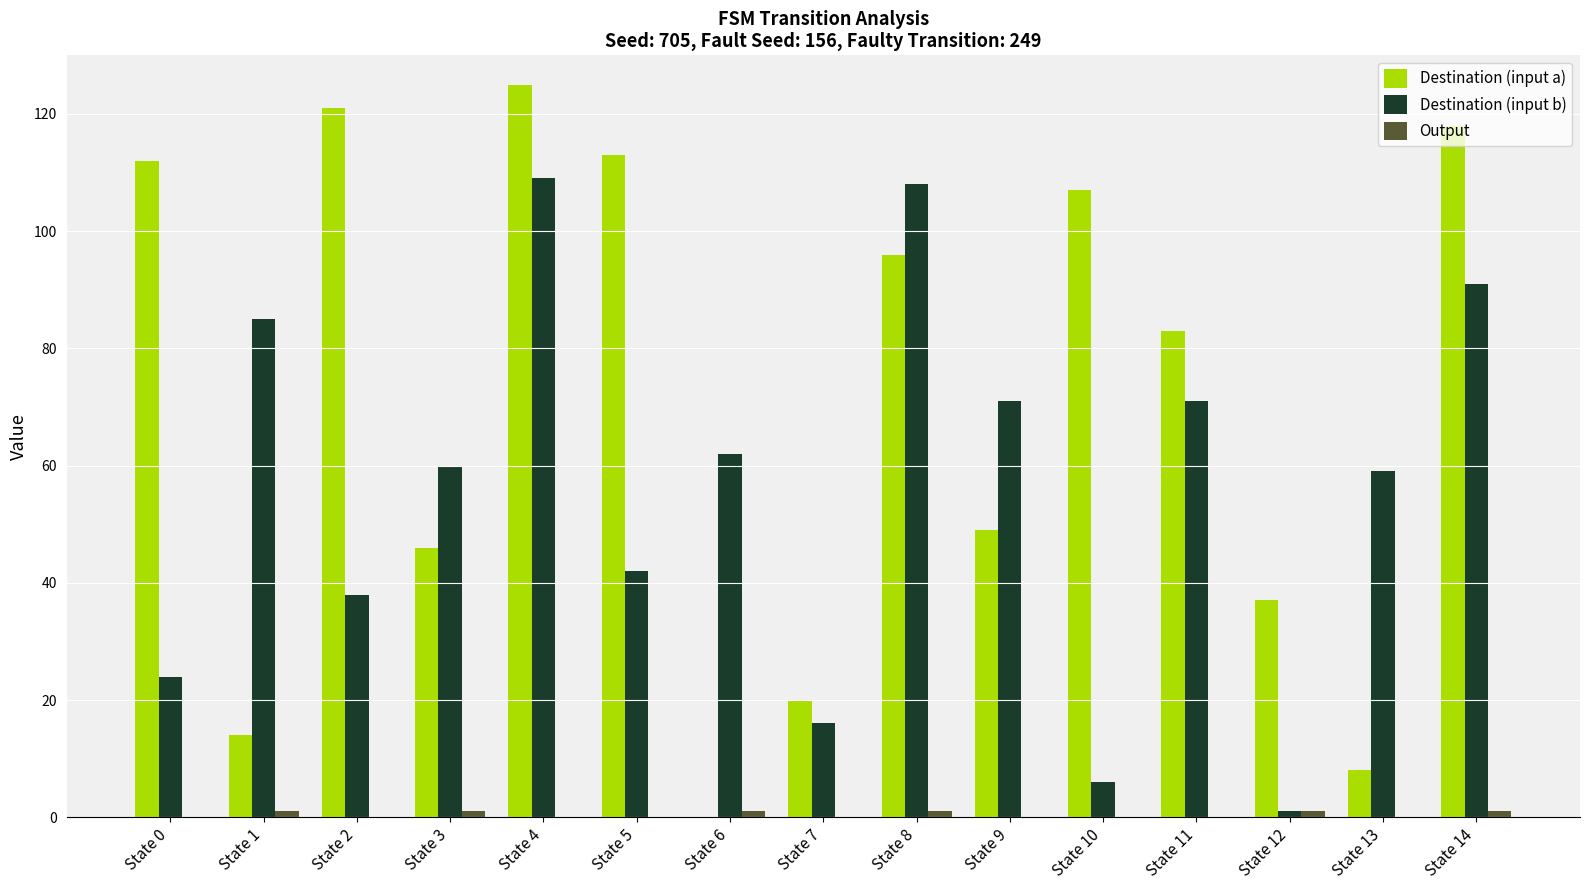

At which category is the sum across all series the highest?

State 4